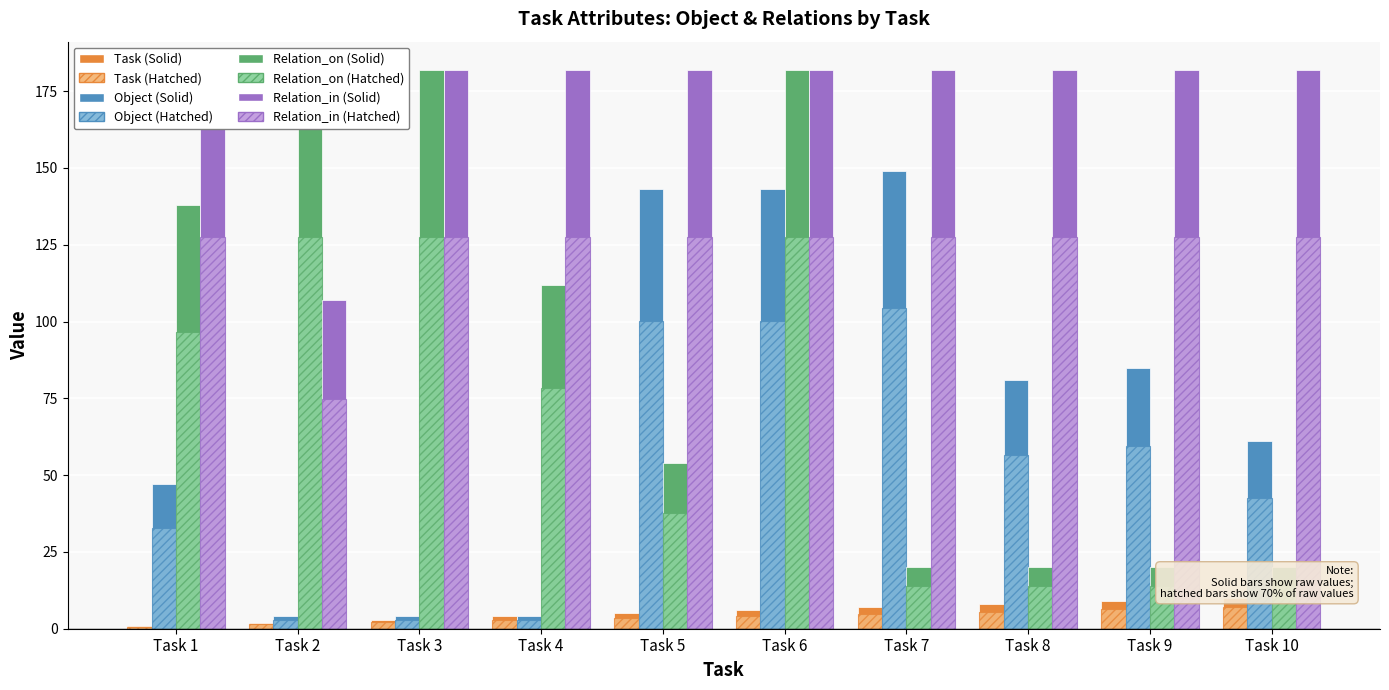

How many Relation_on values are between 20 and 182?

10